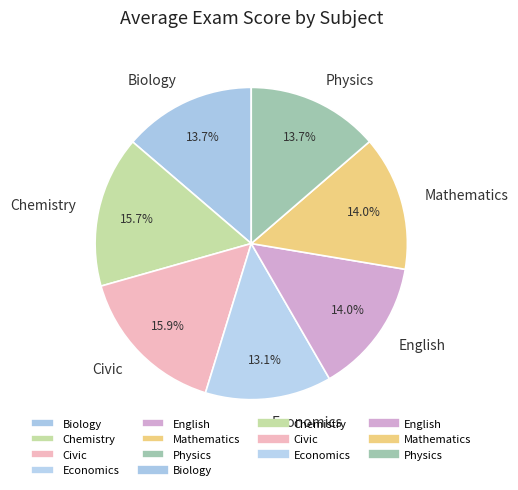

What is the smallest slice in the pie chart?

Economics